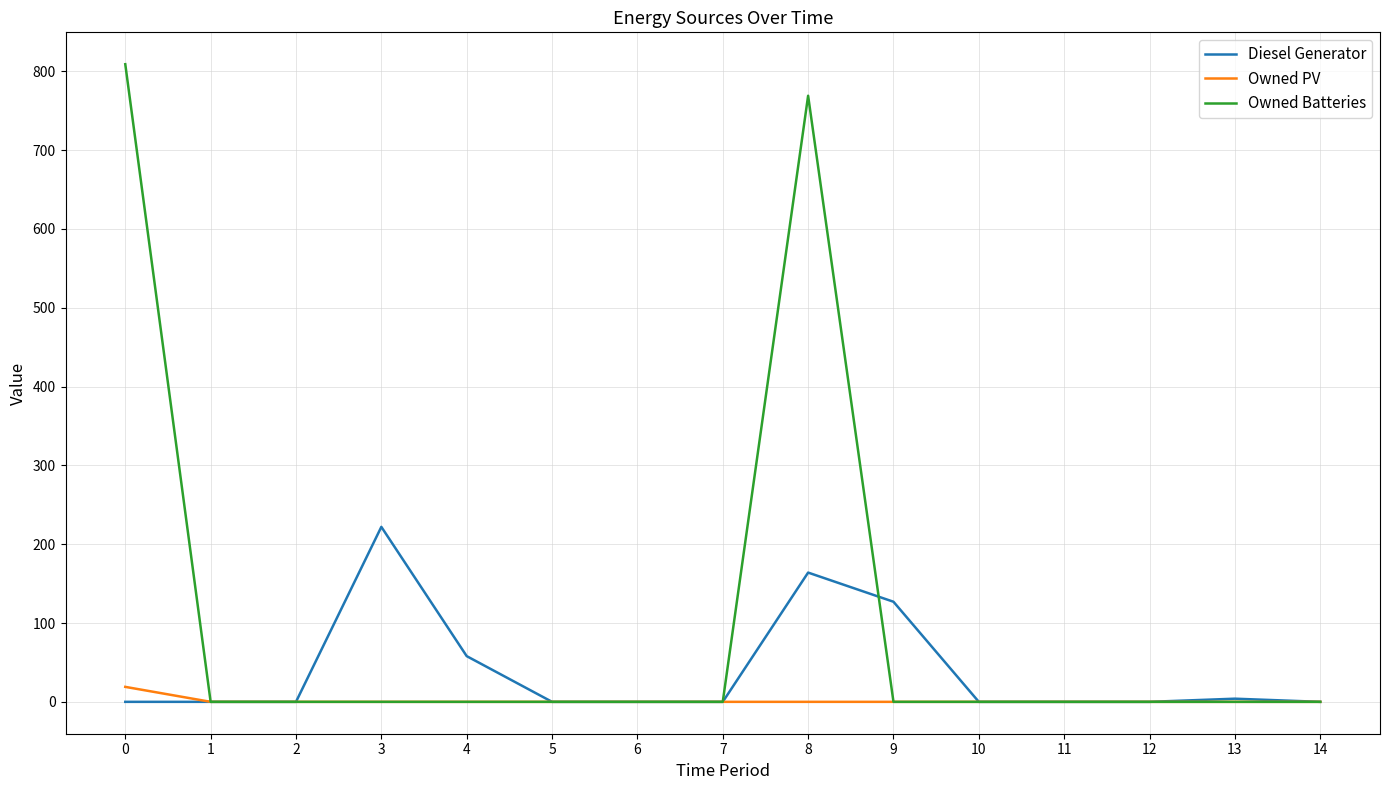

Which series has the widest spread of values?

Owned Batteries